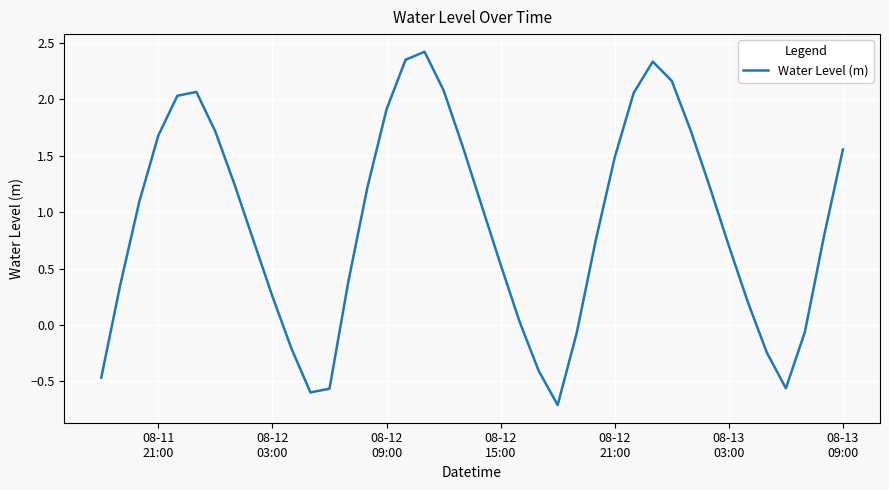

What is the difference between the maximum and minimum values?

3.1